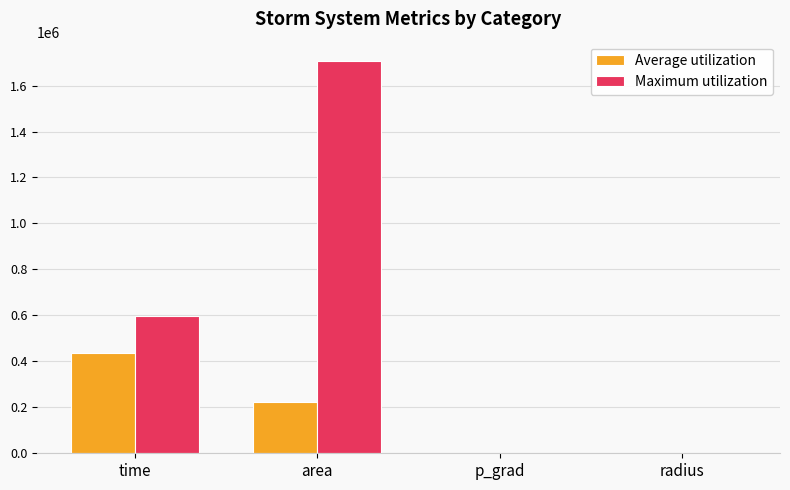

Which series changed the most between area and p_grad?

Maximum utilization